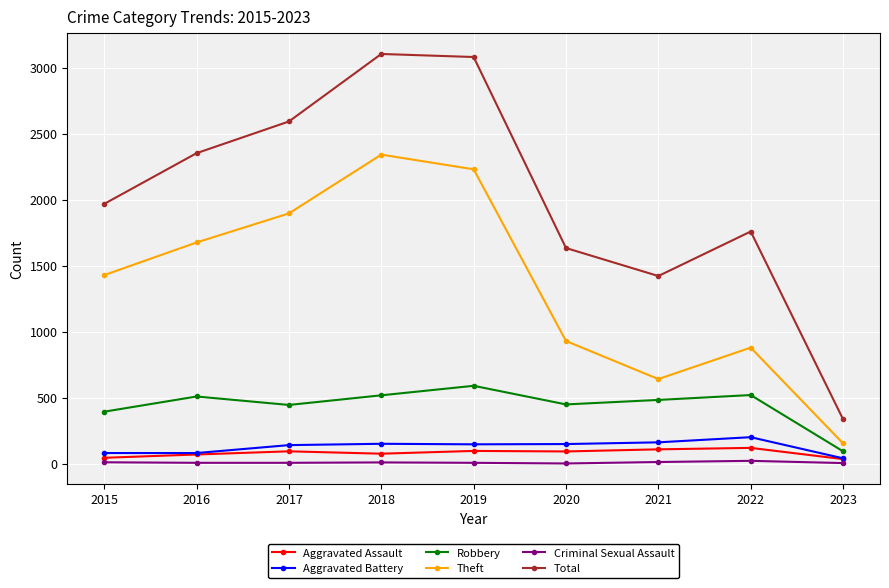

What is the difference between the second highest and second lowest values in the Criminal Sexual Assault series?

8